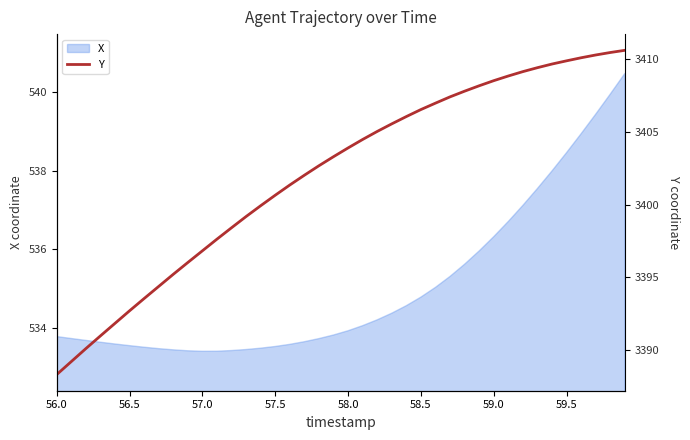

What is the minimum value for X?

533.4